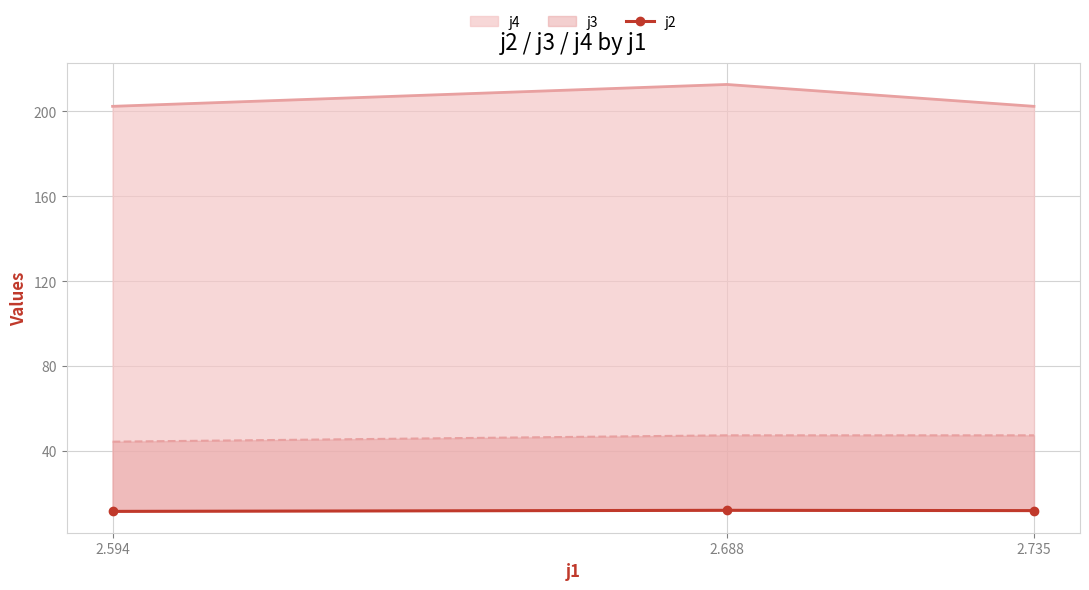

The value at 2.594 is 5.2. True or false?

False